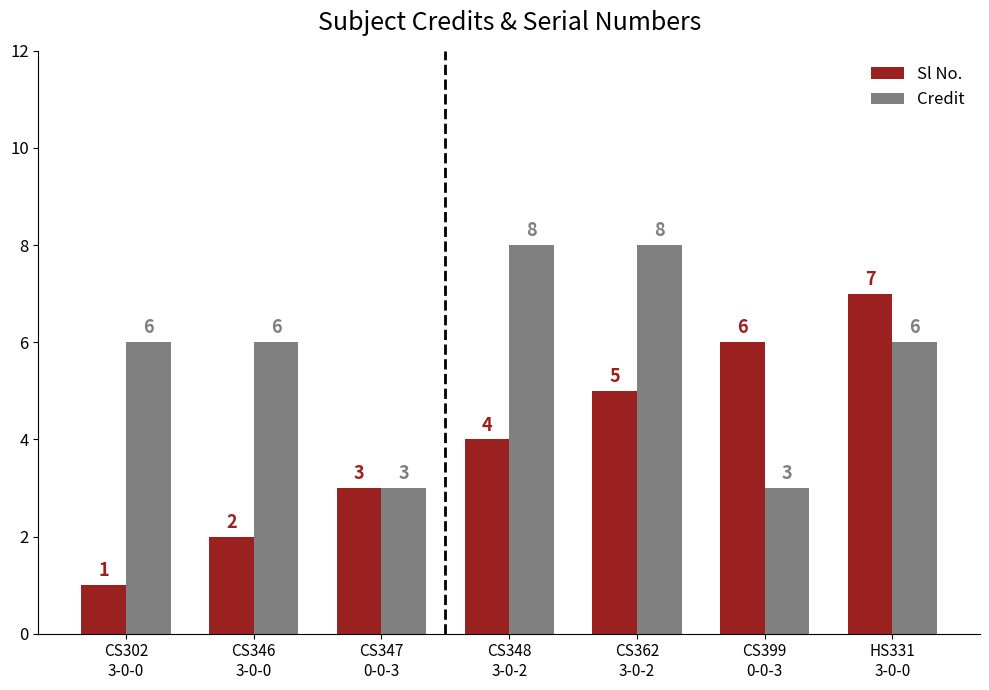

What is the label of the 6th bar from the right?

CS346
3-0-0